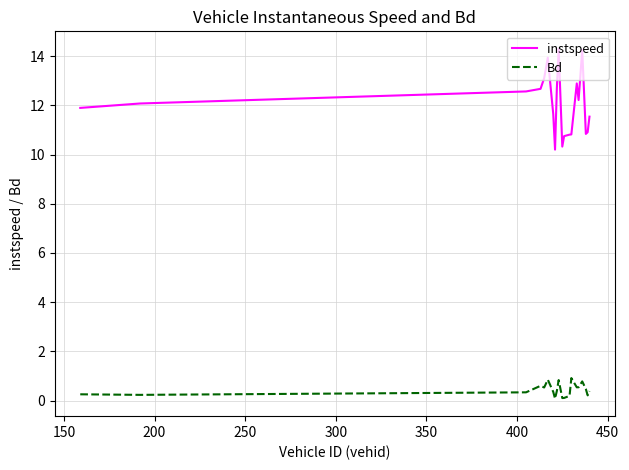

Which series has the widest spread of values?

instspeed